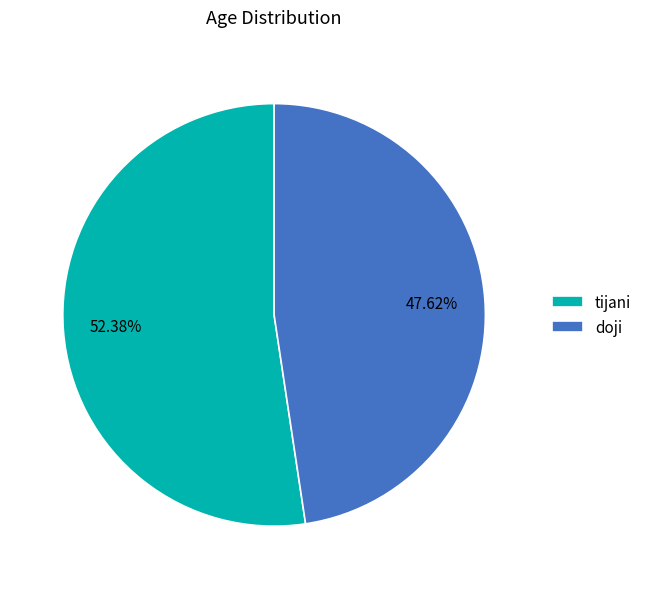

Is there any slice that represents more than half of the pie?

Yes